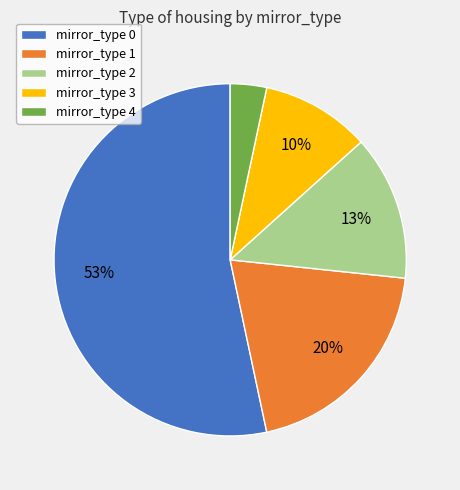

How many segments does this pie chart have?

5